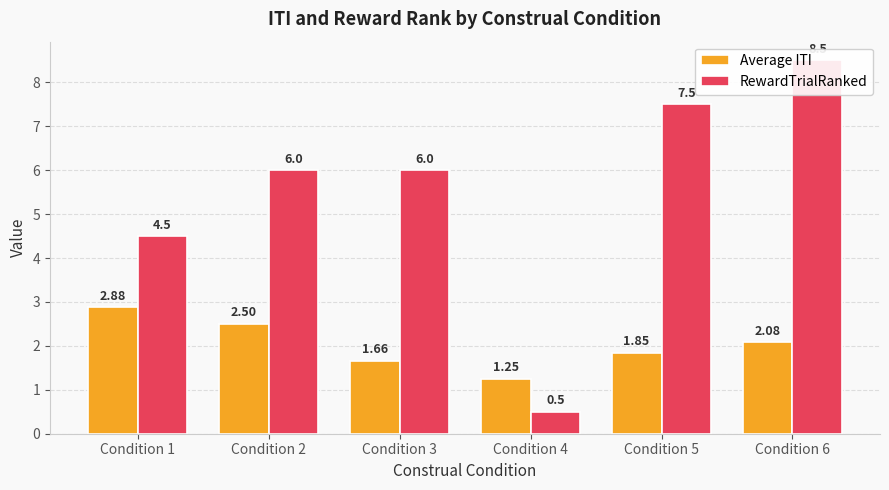

Does the chart contain stacked bars?

No